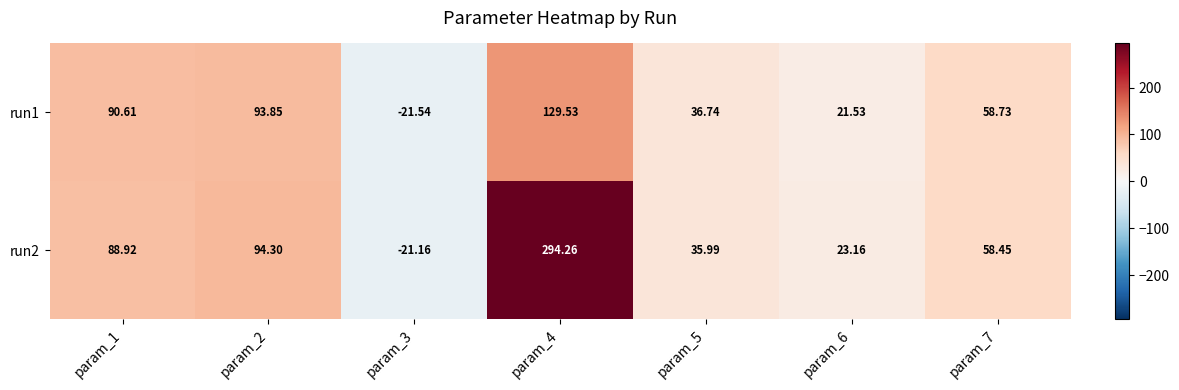

Between param_5 and param_6, which series saw the biggest shift?

run1